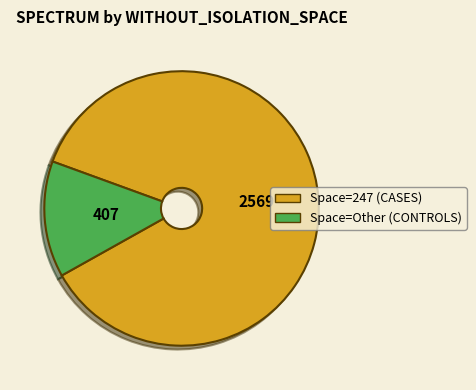

Is there a majority slice in this chart?

Yes